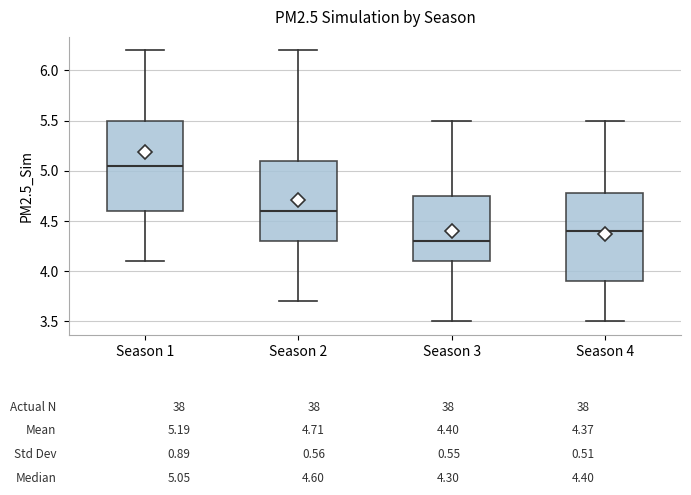

Which box's median line is the lowest?

Season 3